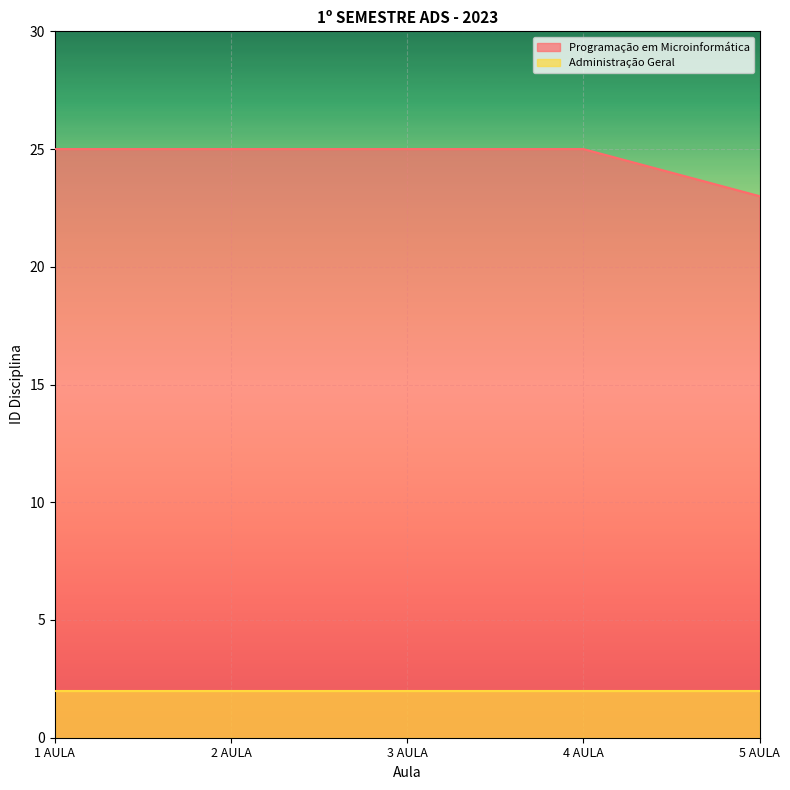

At which label is the value closest to 24?

1 AULA